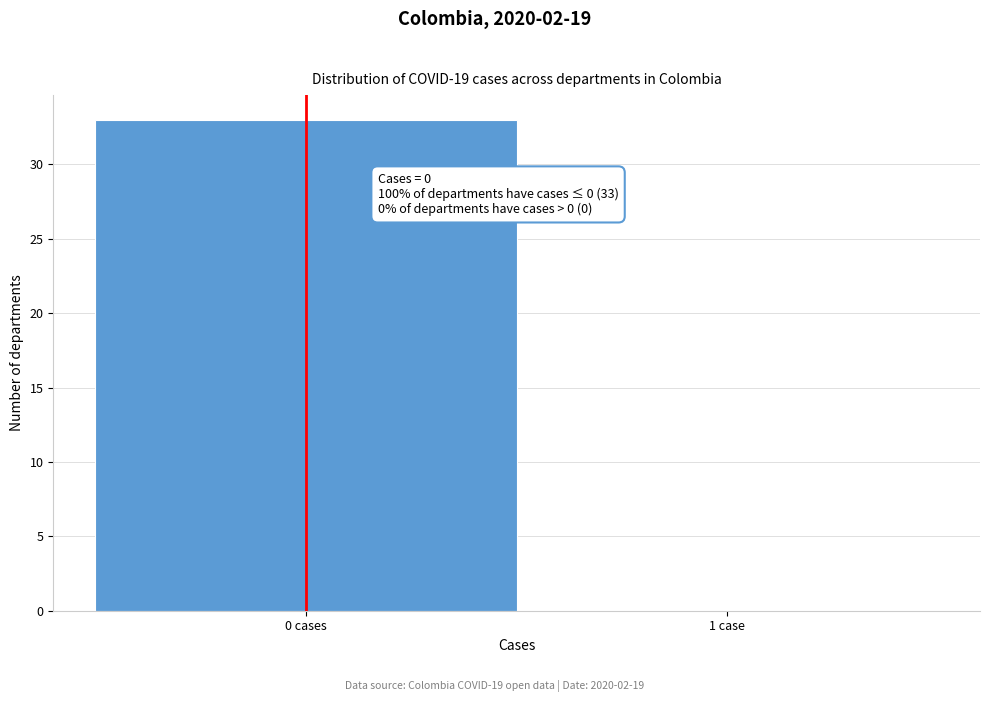

Reading left to right, extract all data points from this chart.

0 cases=33	1 case=0